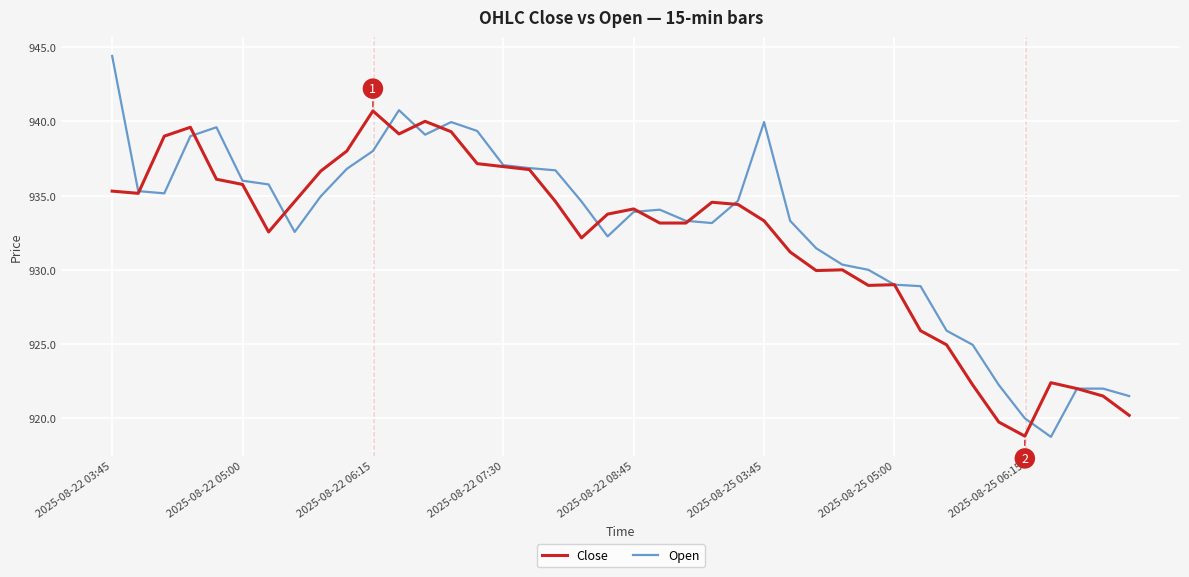

What is the highest value of the Open series?

944.4